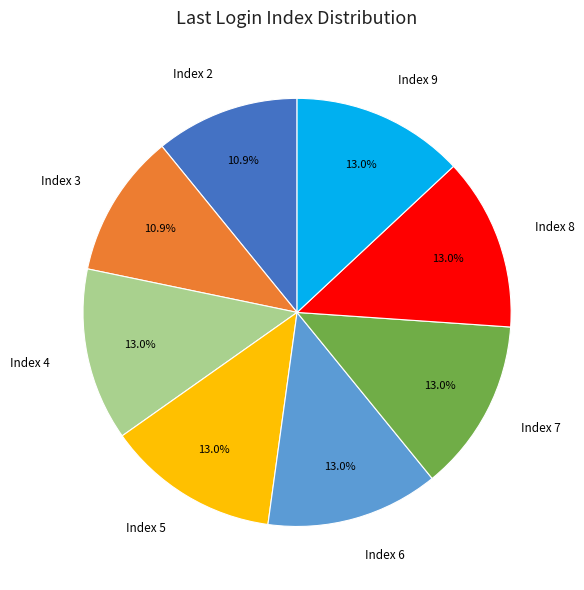

How many segments does this pie chart have?

8